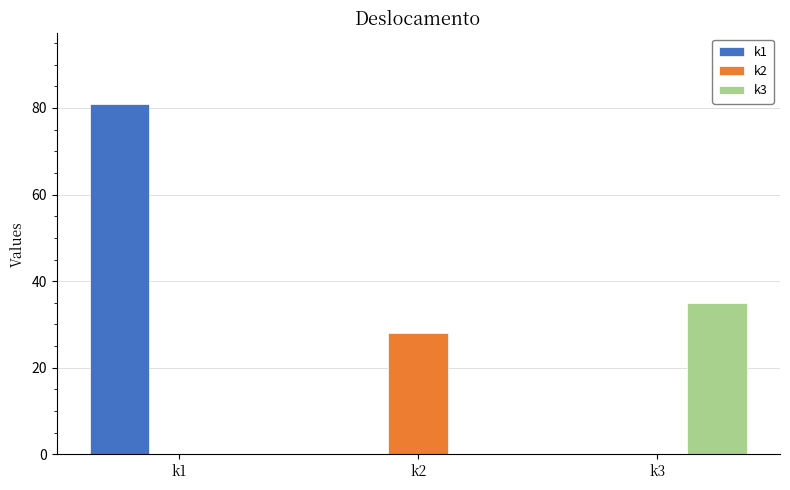

Which series changed the most between k1 and k3?

k1